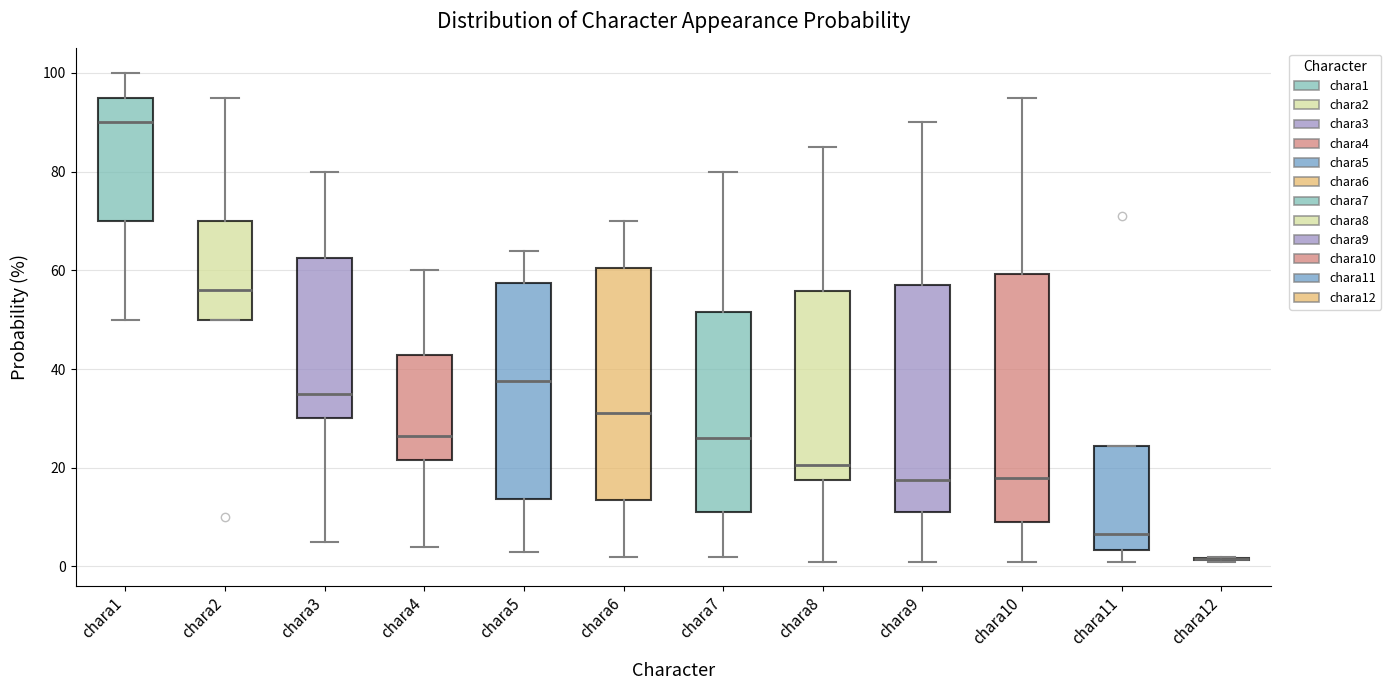

Which box is the tallest, from its lower edge to its upper edge?

chara10